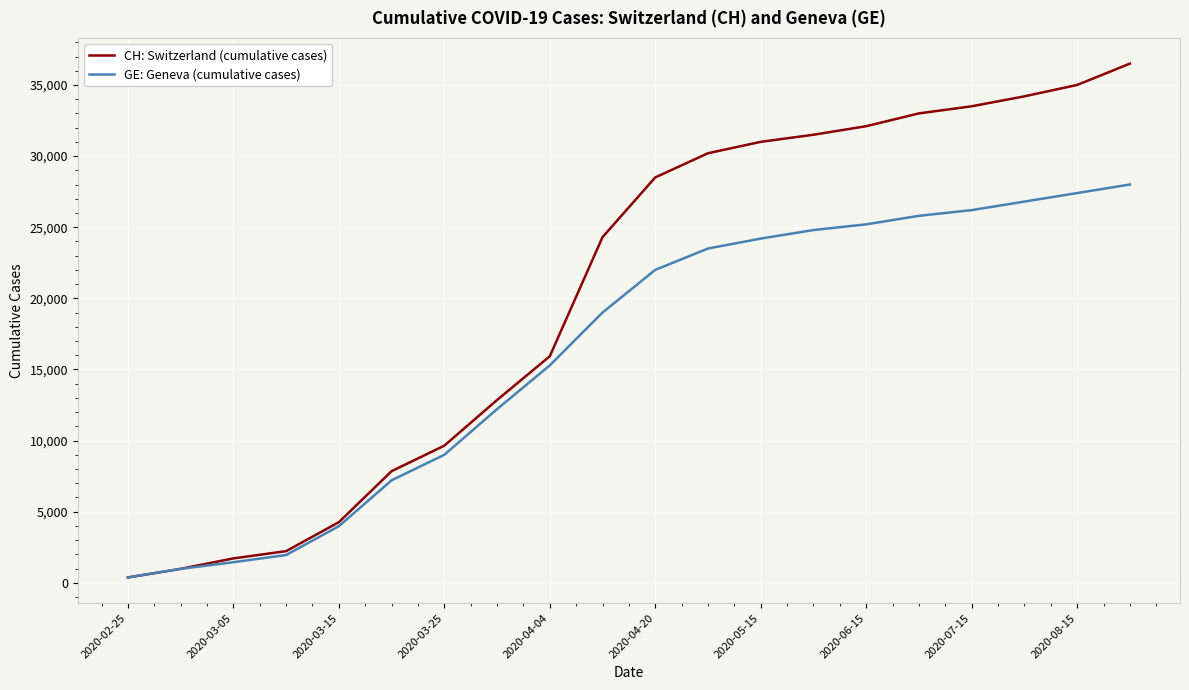

What is the maximum value for GE: Geneva (cumulative cases)?

28000